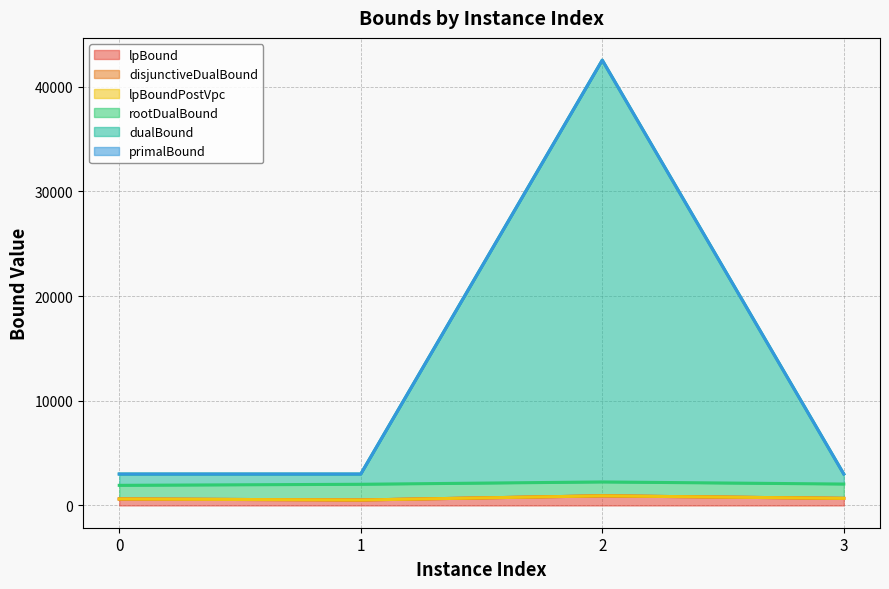

What is the value of the dualBound point at the 4th from the left?

3000.0